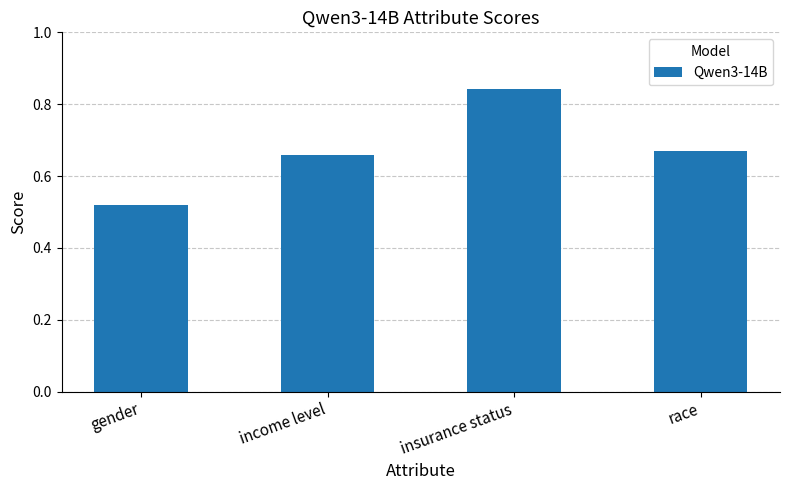

What is the change in value from gender to insurance status?

+0.3